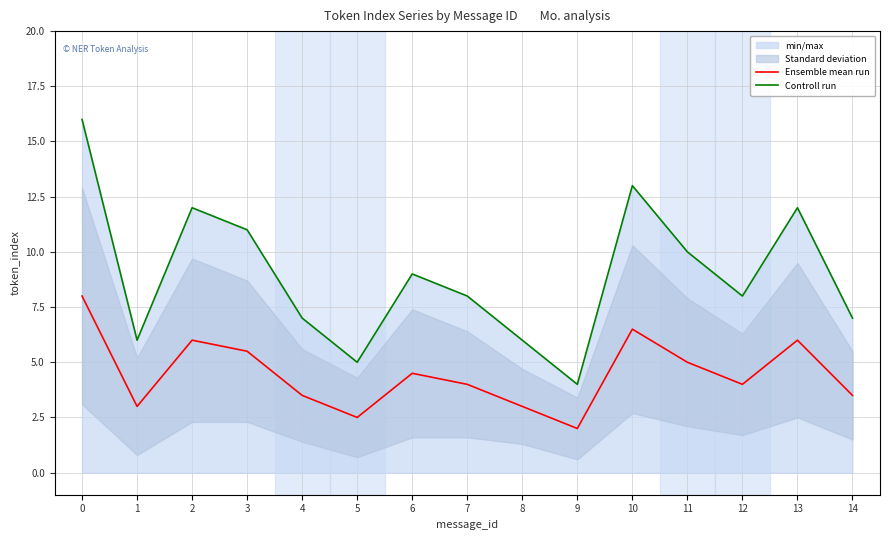

List the series in order of their peak value, lowest first.

Ensemble mean run, Controll run